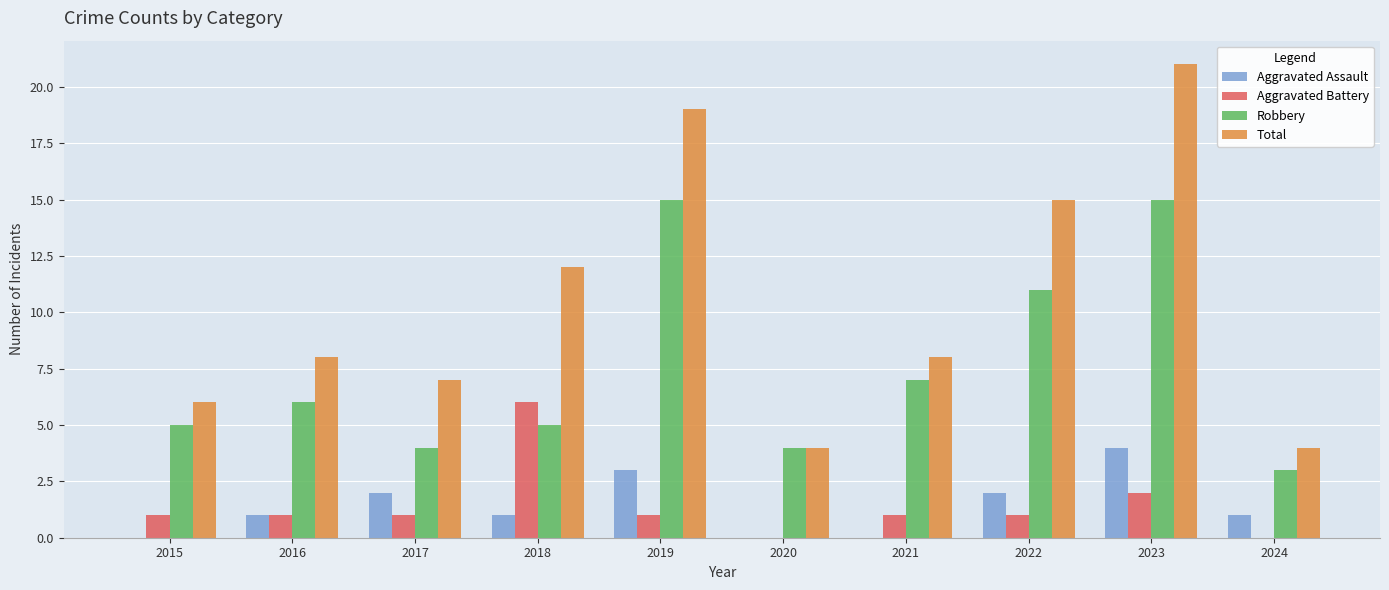

Which series has the widest spread of values?

Total